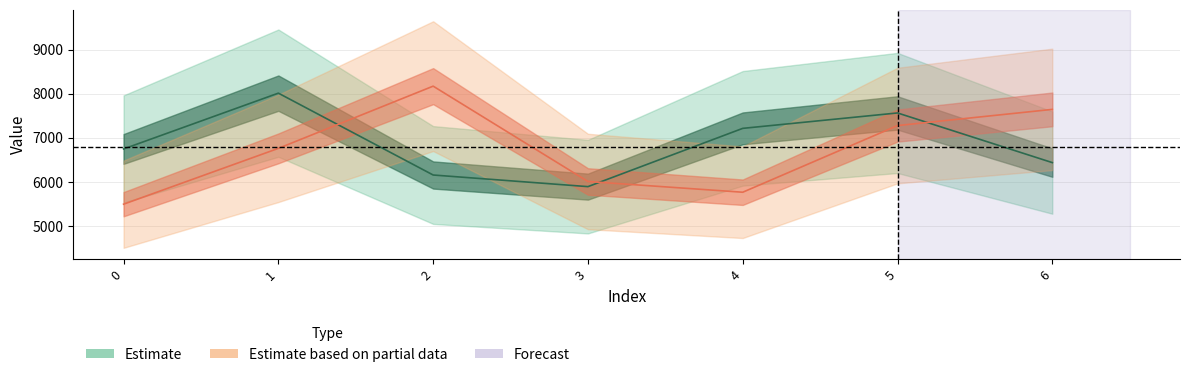

Where do y and yp first cross each other?

1 and 2